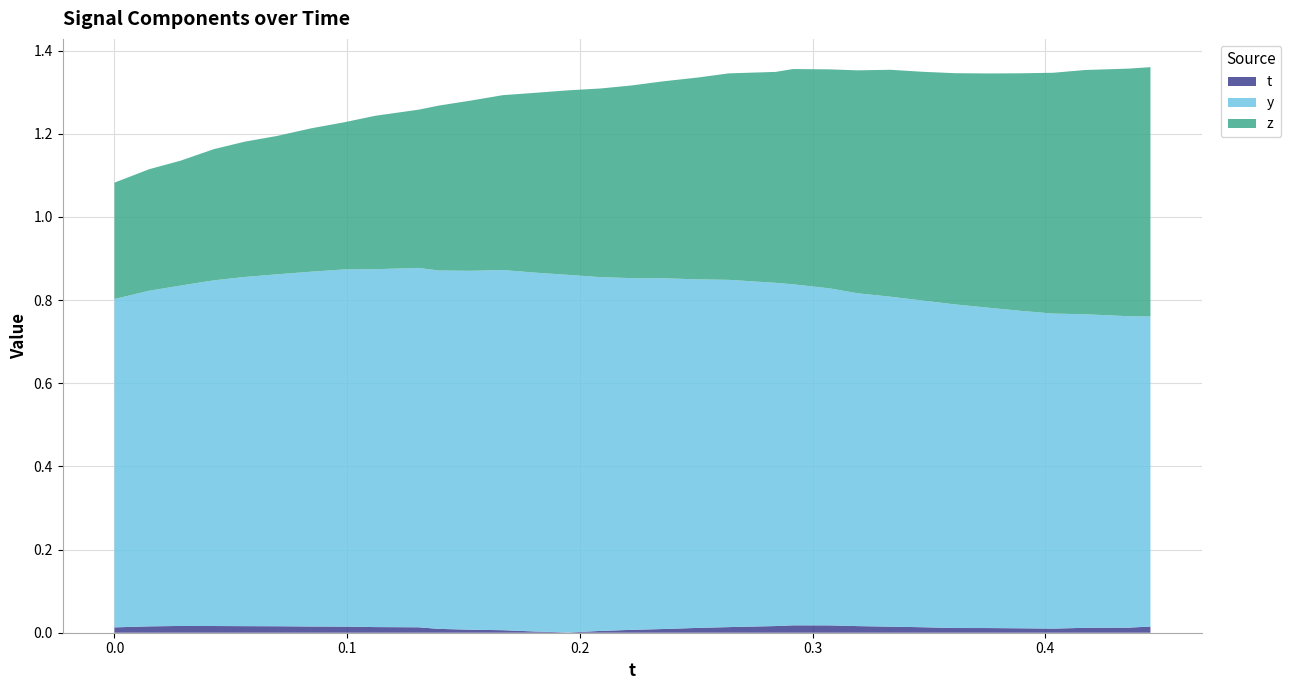

Reading right to left, extract all data points from this chart.

t: 0.4451904=-0.0	0.43573=-0.0	0.4170532=-0.0	0.4033813=-0.0	0.3892212=-0.0	0.3754883=-0.0	0.3611145=-0.0	0.3476563=-0.0	0.3333893=-0.0	0.3194275=-0.0	0.3073273=-0.0	0.2916412=-0.0	0.2841187=-0.0	0.2640686=-0.0	0.2506104=-0.0	0.2359009=-0.0	0.2225342=-0.0	0.2088013=-0.0	0.1949921=-0.0	0.1808777=0.0	0.1669312=0.0	0.1530914=0.0	0.1392517=0.0	0.130722=0.0	0.1119843=0.0	0.09875488=0.0	0.08425903=0.0	0.06996155=0.0	0.05604553=0.0	0.04266357=0.0	0.02850342=0.0	0.01487732=0.0	0.0=0.0
y: 0.4451904=0.7	0.43573=0.7	0.4170532=0.8	0.4033813=0.8	0.3892212=0.8	0.3754883=0.8	0.3611145=0.8	0.3476563=0.8	0.3333893=0.8	0.3194275=0.8	0.3073273=0.8	0.2916412=0.8	0.2841187=0.8	0.2640686=0.8	0.2506104=0.8	0.2359009=0.8	0.2225342=0.8	0.2088013=0.9	0.1949921=0.9	0.1808777=0.9	0.1669312=0.9	0.1530914=0.9	0.1392517=0.9	0.130722=0.9	0.1119843=0.9	0.09875488=0.9	0.08425903=0.9	0.06996155=0.8	0.05604553=0.8	0.04266357=0.8	0.02850342=0.8	0.01487732=0.8	0.0=0.8
z: 0.4451904=0.6	0.43573=0.6	0.4170532=0.6	0.4033813=0.6	0.3892212=0.6	0.3754883=0.6	0.3611145=0.6	0.3476563=0.6	0.3333893=0.5	0.3194275=0.5	0.3073273=0.5	0.2916412=0.5	0.2841187=0.5	0.2640686=0.5	0.2506104=0.5	0.2359009=0.5	0.2225342=0.5	0.2088013=0.5	0.1949921=0.4	0.1808777=0.4	0.1669312=0.4	0.1530914=0.4	0.1392517=0.4	0.130722=0.4	0.1119843=0.4	0.09875488=0.4	0.08425903=0.3	0.06996155=0.3	0.05604553=0.3	0.04266357=0.3	0.02850342=0.3	0.01487732=0.3	0.0=0.3